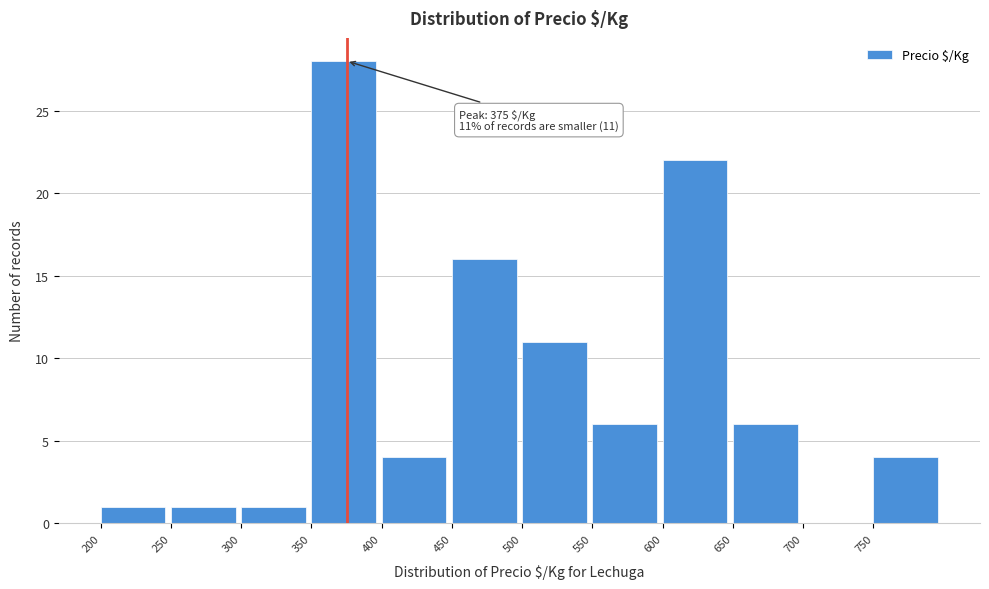

Which range on the x-axis has the tallest bar?

350 to 400